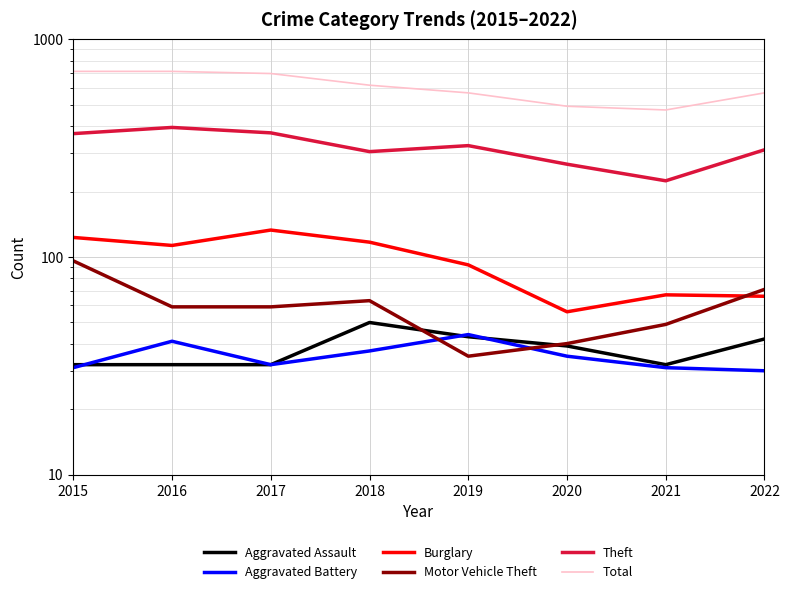

The value of Aggravated Assault at 2019 is 22. True or false?

False